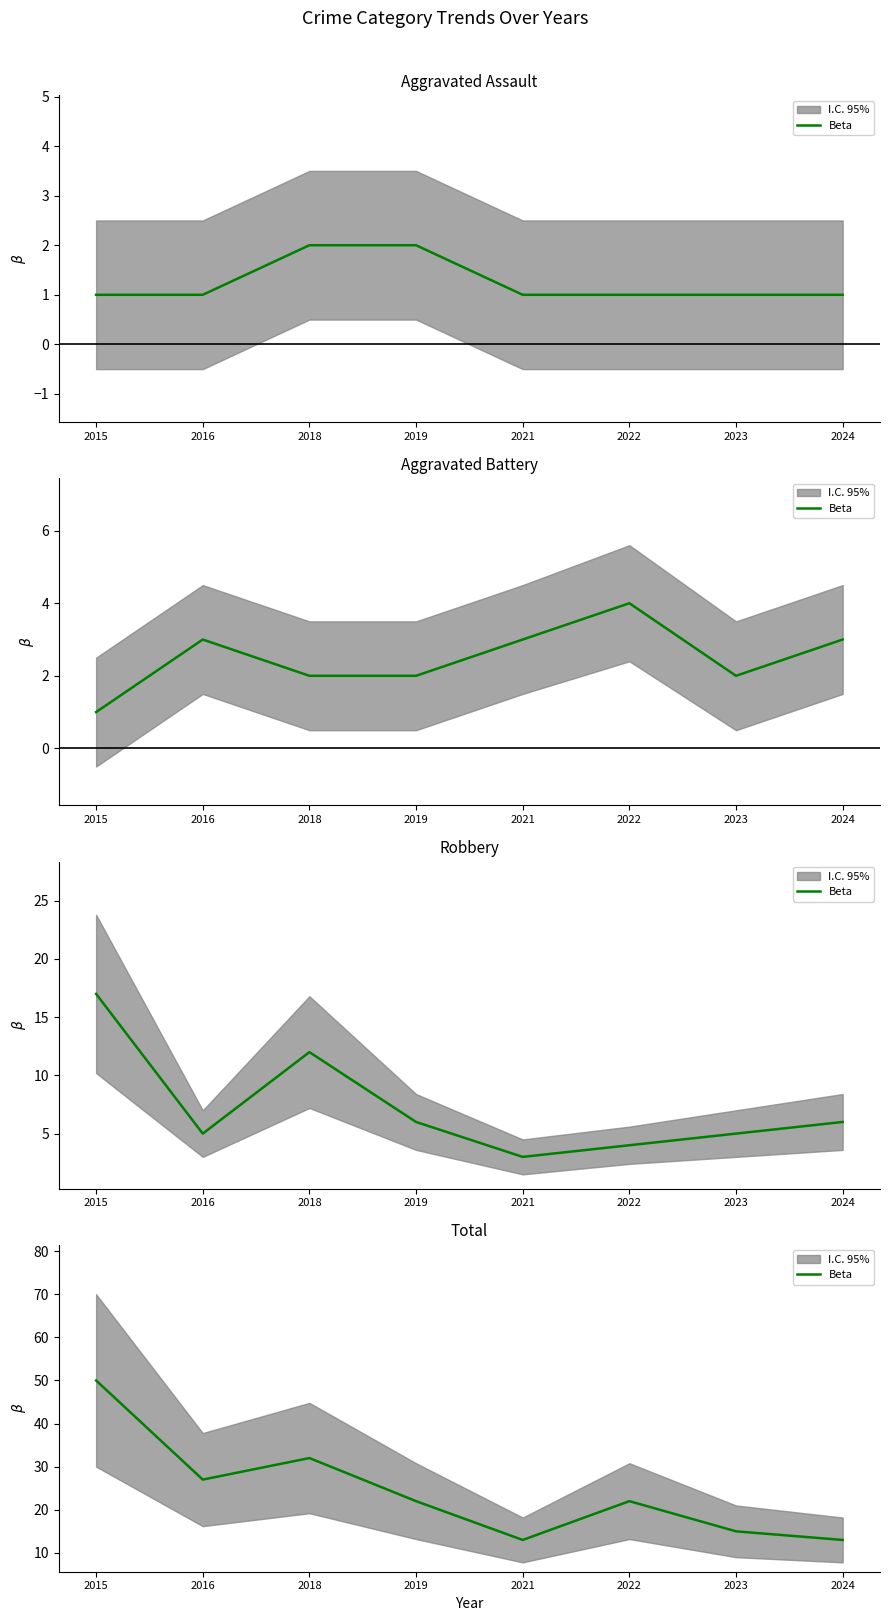

List the labels in order of value, largest first.

2015, 2018, 2016, 2019, 2022, 2023, 2021, 2024